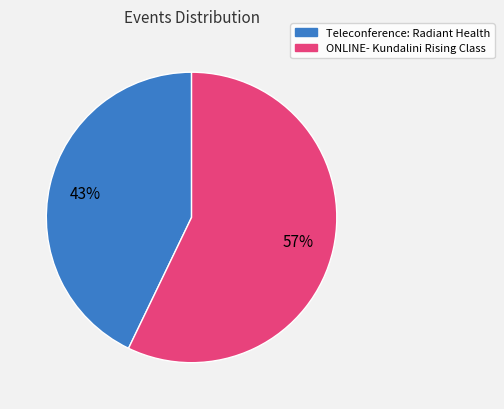

To the nearest percent, what is the difference between the Teleconference: Radiant Health and ONLINE- Kundalini Rising Class slice percentages?

14%